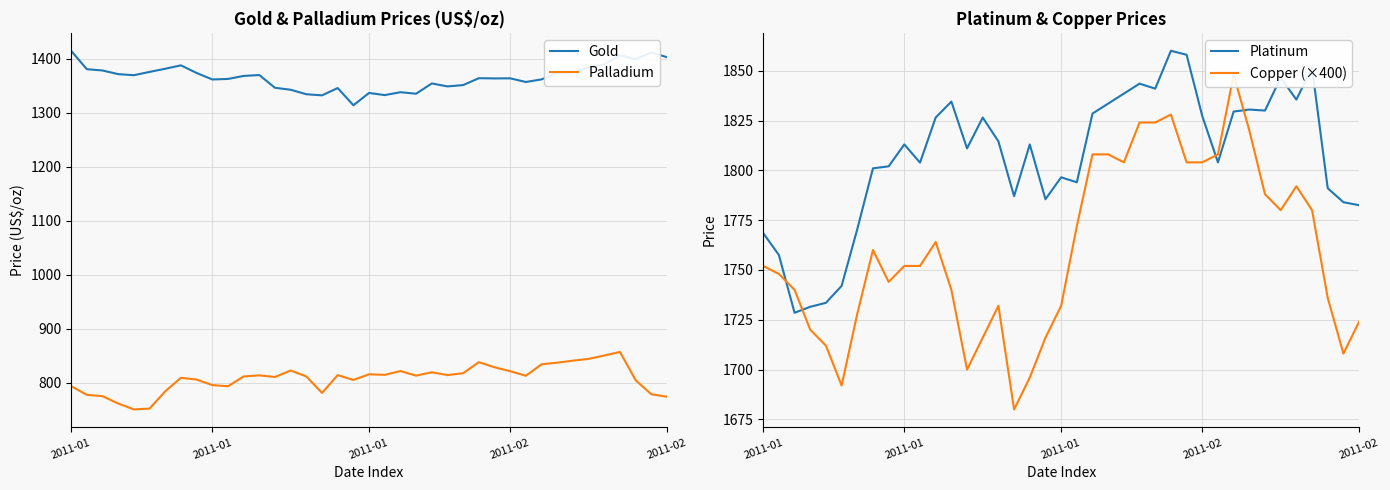

How many data points does each series have?

39